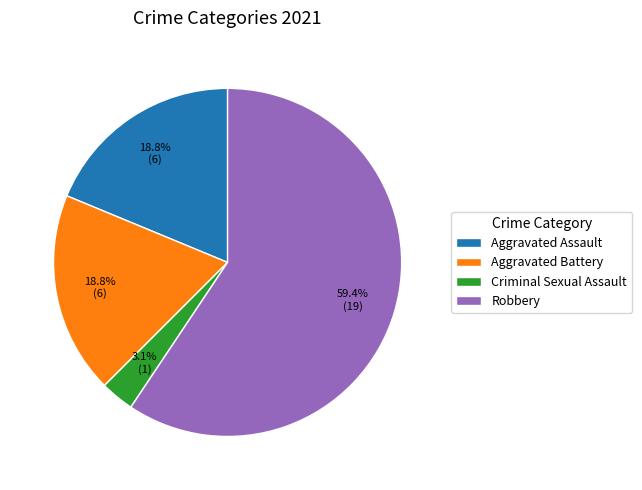

Is there a majority slice in this chart?

Yes